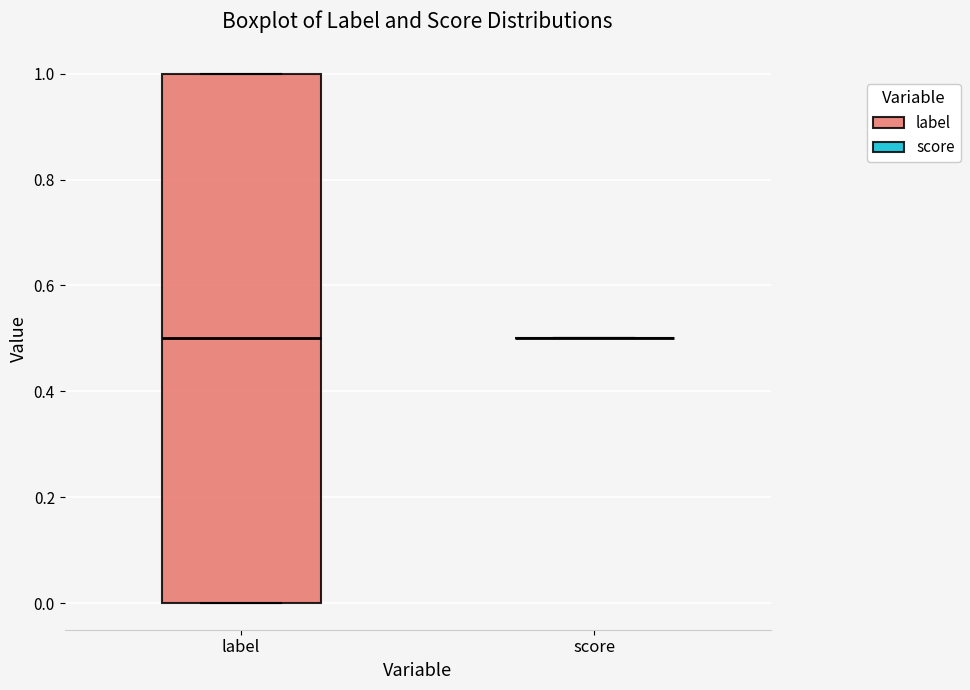

Reading left to right, read every box against the y-axis: the position of its median line, the range the box covers, and the ends of its whiskers. The values are not printed on the chart, so give them approximately, as read against the axis.

label: median 0.5, box 0.0 to 1.0, whiskers 0.0 to 1.0
score: box collapsed to a line at 0.5, whiskers 0.5 to 0.5